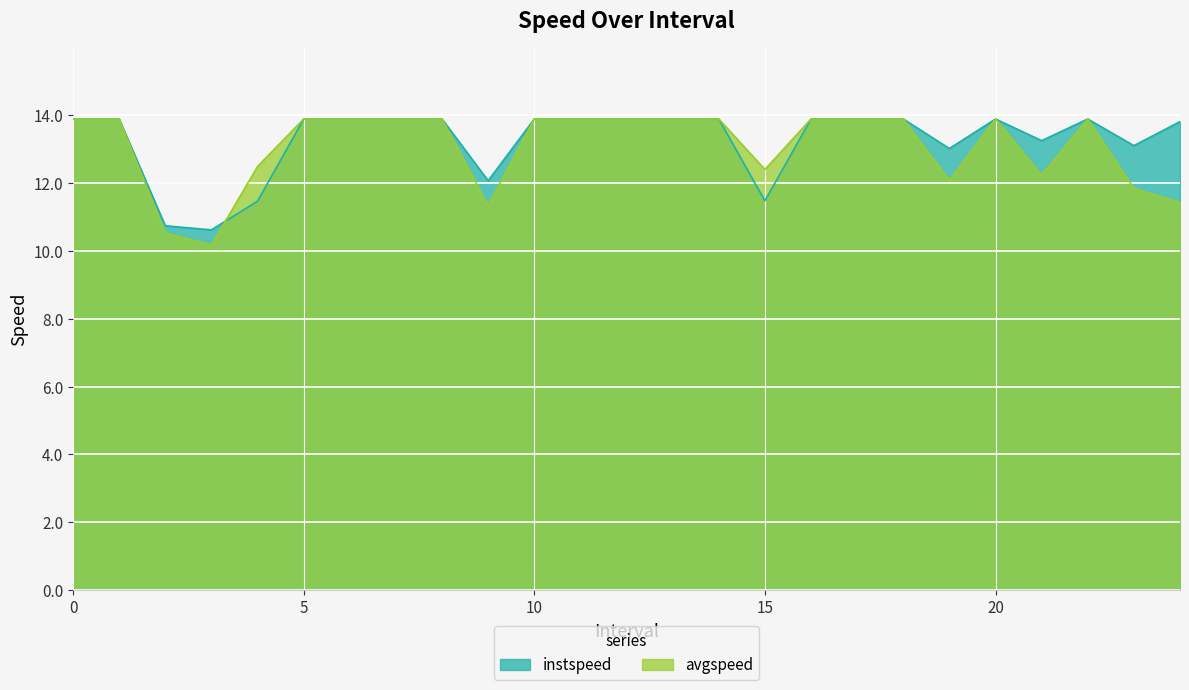

What is the greatest value displayed?

13.9